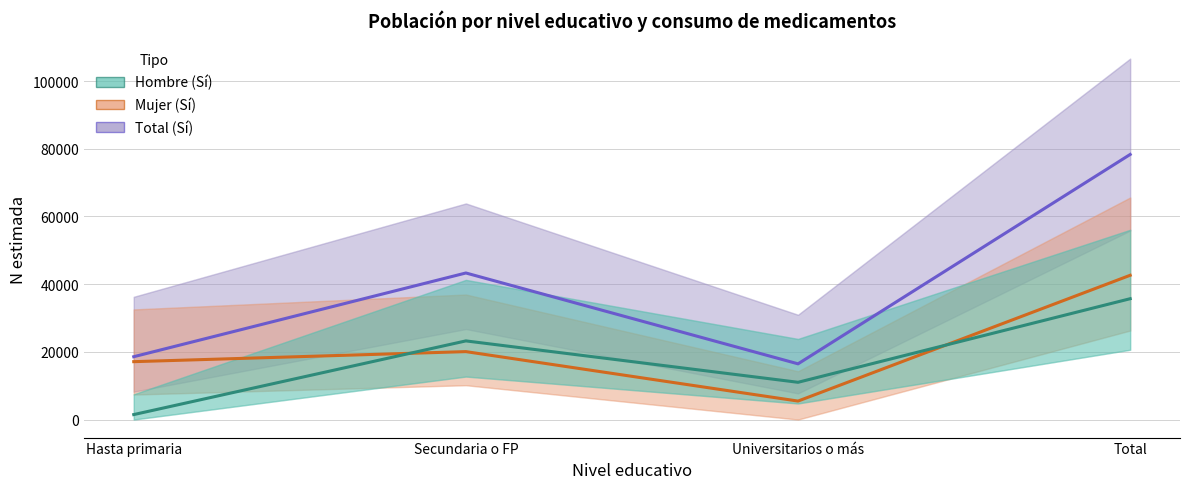

Where is the first local maximum for Hombre (Sí)?

Secundaria o FP